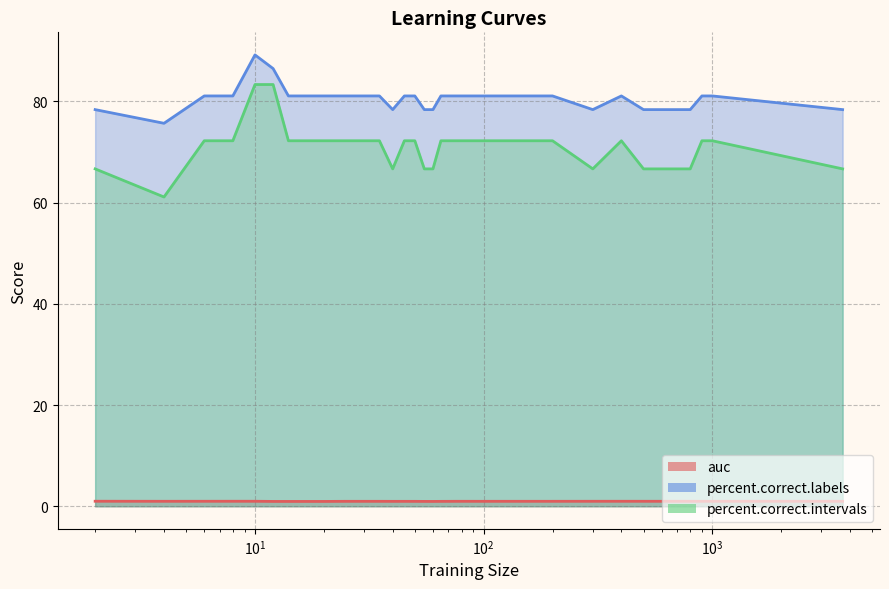

Which series has the widest spread of values?

percent.correct.intervals